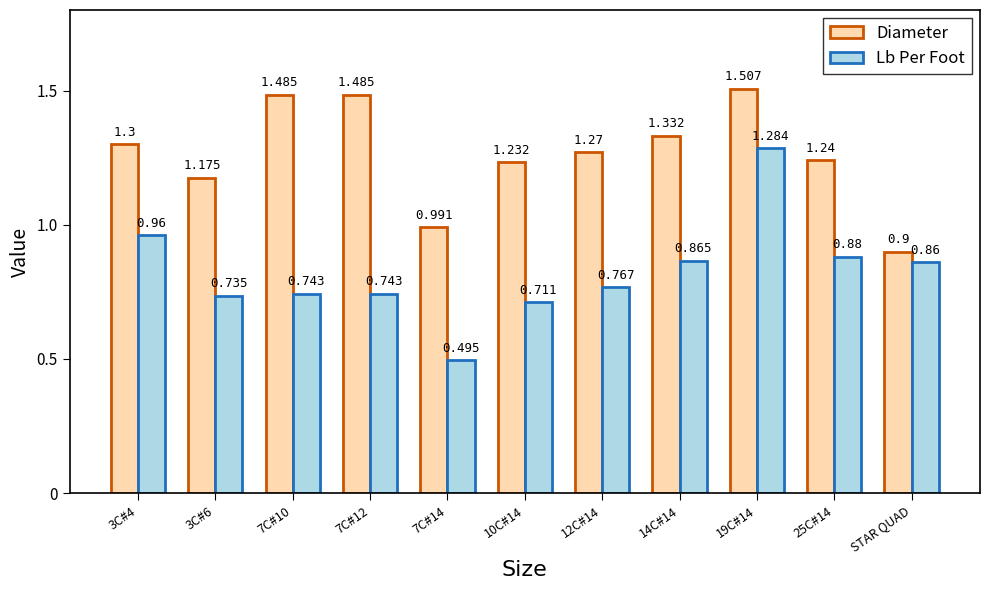

What is the sum of the Lb Per Foot values at 25C#14 and 10C#14?

1.6